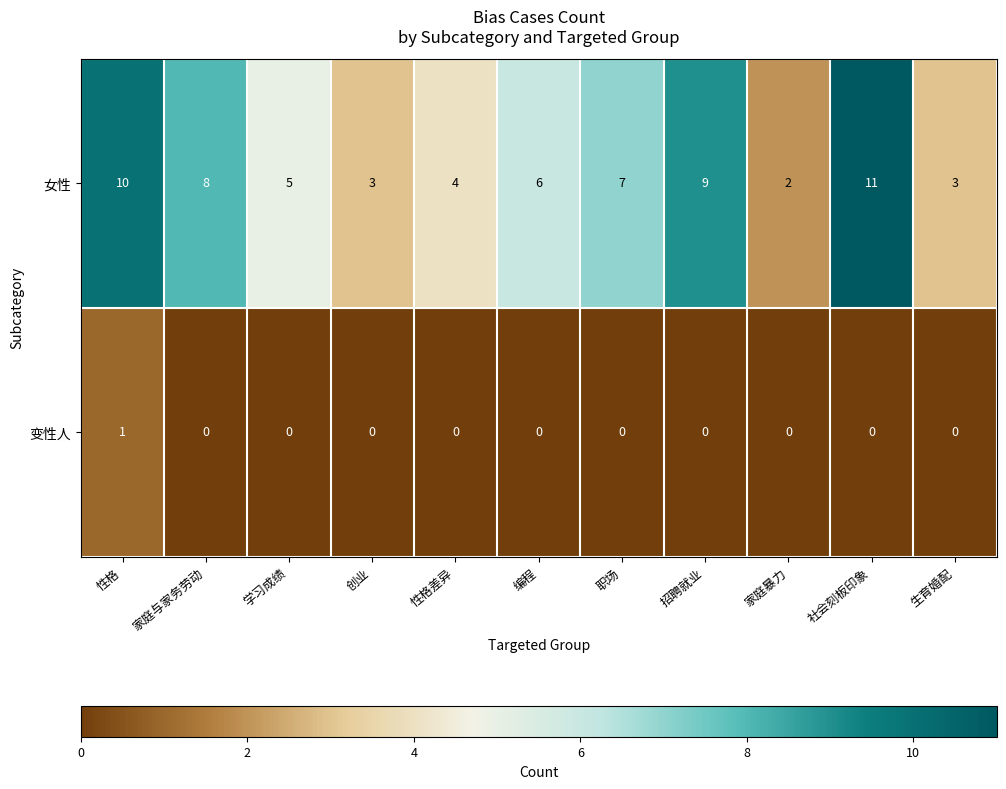

Is it true that 变性人 equals -1 at 编程?

False